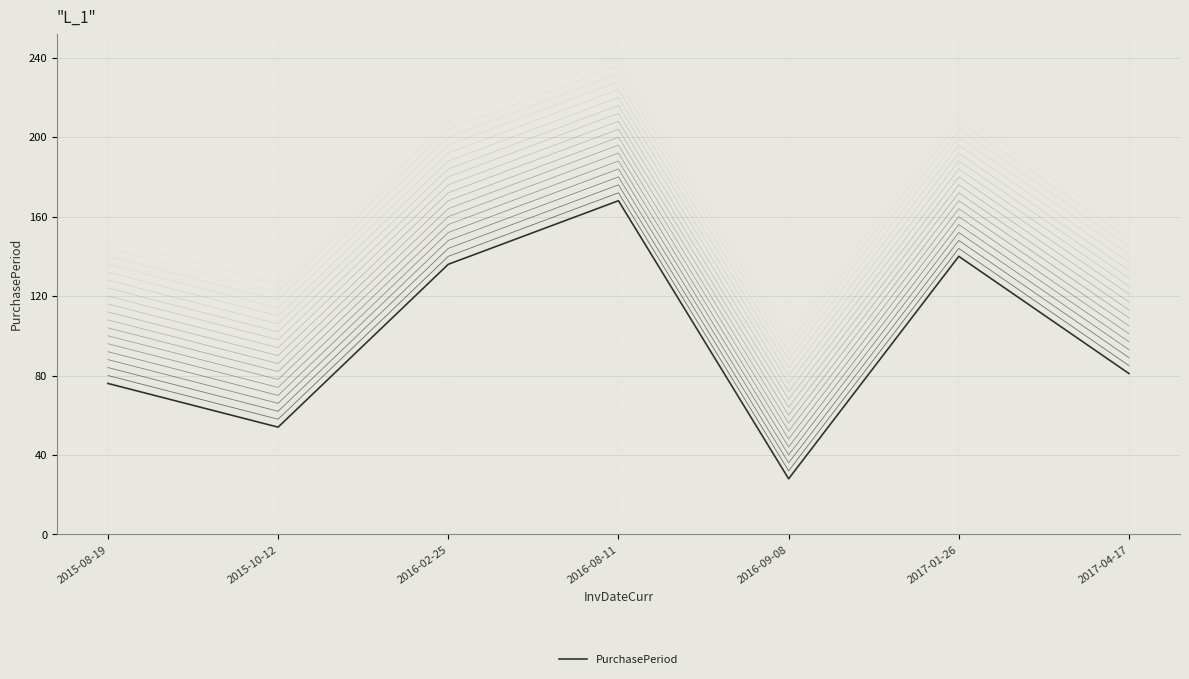

Approximately how many times larger is the value at 2015-08-19 compared to 2016-02-25?

0.6